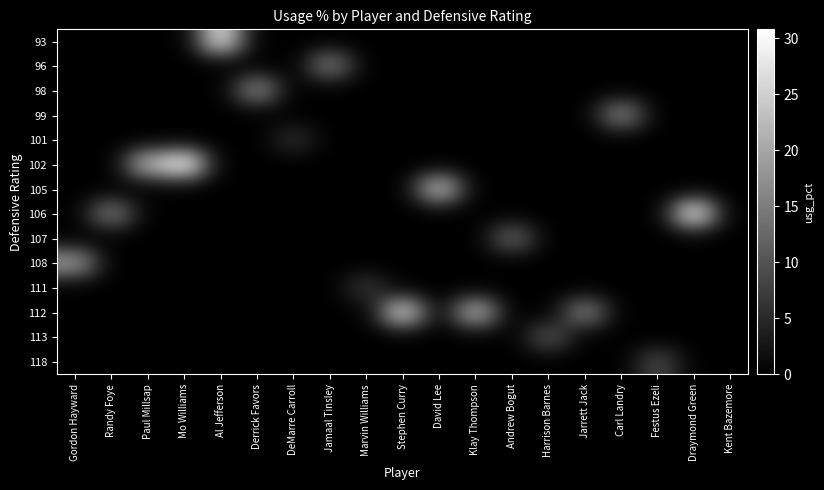

What is the difference between the highest and lowest values at Jarrett Jack?

16.1